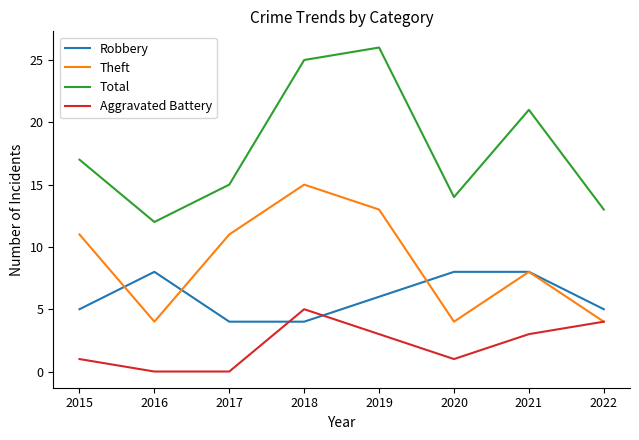

What is the spread (max minus min) of values at 2019?

23